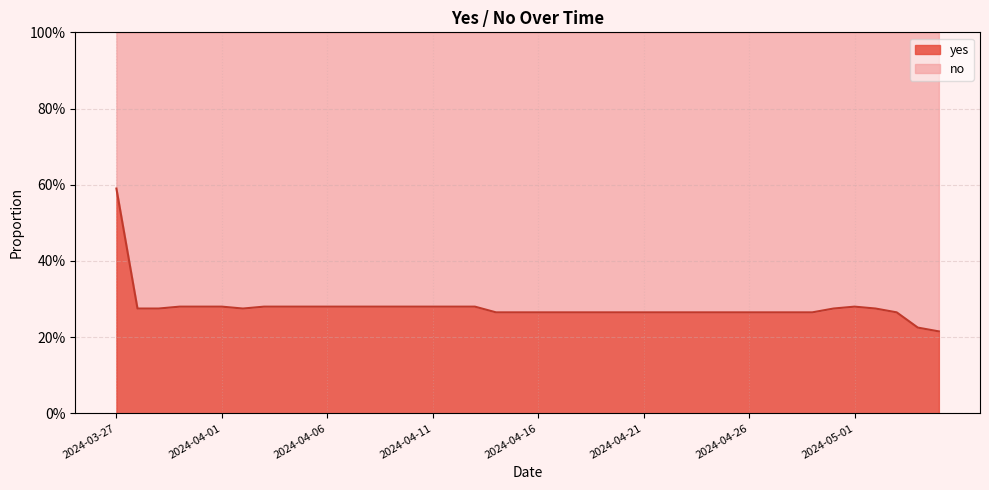

What is the label of the 4th point from the left?

2024-03-30